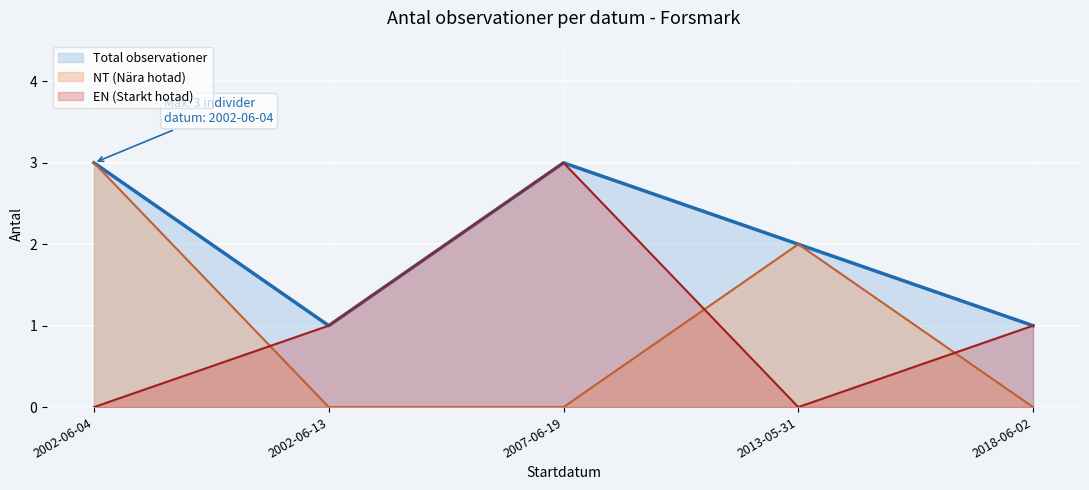

True or false: NT (Nära hotad) has a value of -2 at 2018-06-02.

False